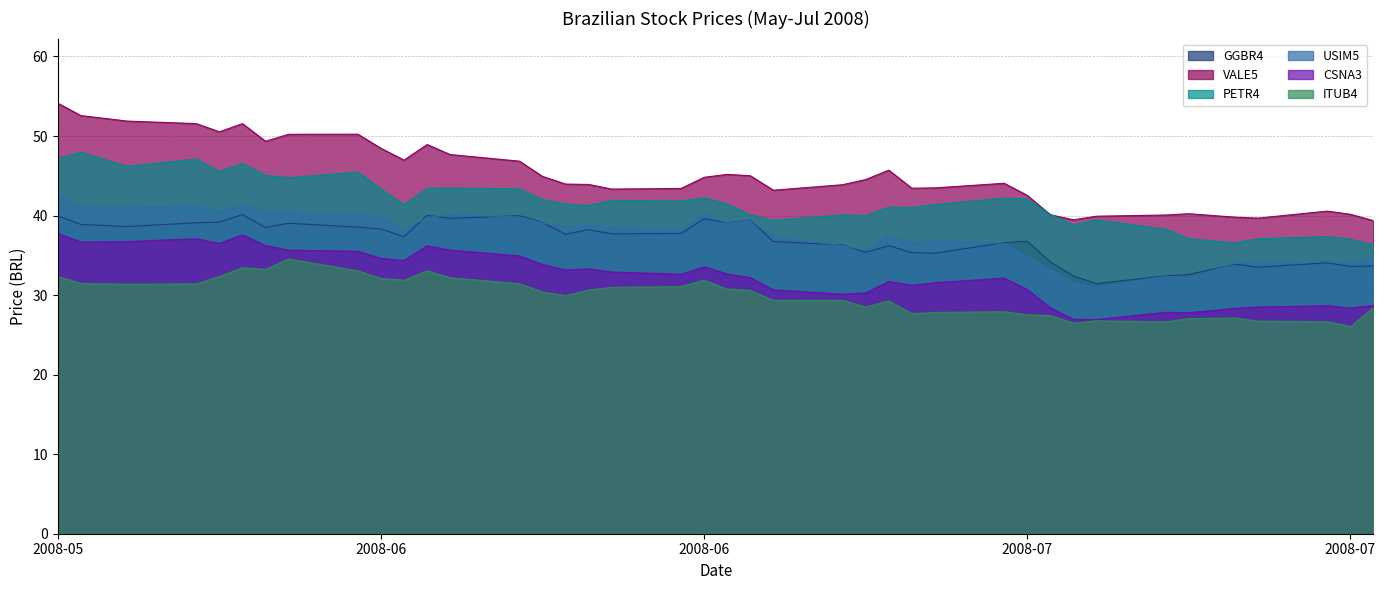

Reading left to right, list all the values displayed in this chart.

GGBR4: 40.0	38.9	38.6	39.1	39.2	40.1	38.5	39.0	38.5	38.3	37.3	40.0	39.6	40.0	39.1	37.6	38.2	37.7	37.8	39.6	39.1	39.5	36.7	36.3	35.4	36.2	35.3	35.3	36.6	36.8	34.2	32.4	31.4	32.4	32.6	33.9	33.5	34.1	33.6	33.7
VALE5: 54.1	52.6	51.9	51.6	50.5	51.6	49.3	50.2	50.2	48.5	47.0	48.9	47.7	46.8	44.9	44.0	43.9	43.3	43.4	44.8	45.2	45.0	43.2	43.9	44.5	45.7	43.4	43.5	44.1	42.5	40.1	39.5	39.9	40.1	40.2	39.8	39.7	40.6	40.2	39.4
PETR4: 47.2	48.0	46.2	47.1	45.6	46.6	45.1	44.8	45.5	43.3	41.4	43.4	43.5	43.4	42.0	41.5	41.3	41.9	41.8	42.2	41.5	40.1	39.4	40.1	40.0	41.1	41.0	41.4	42.2	42.1	40.1	38.9	39.5	38.3	37.1	36.6	37.1	37.4	37.0	36.3
USIM5: 42.6	41.1	41.0	41.3	40.5	41.4	40.5	40.5	40.2	39.8	38.2	39.7	40.1	39.8	39.1	38.6	38.8	38.5	38.2	40.2	39.1	39.4	37.4	36.2	35.6	37.5	36.6	36.9	36.5	34.9	33.2	31.5	31.0	32.4	32.2	34.0	34.2	34.2	34.0	34.7
CSNA3: 37.7	36.7	36.7	37.1	36.5	37.6	36.2	35.6	35.5	34.6	34.4	36.2	35.7	34.9	33.9	33.2	33.3	32.9	32.6	33.6	32.6	32.2	30.7	30.1	30.3	31.7	31.2	31.6	32.1	30.7	28.4	27.0	26.9	27.8	27.8	28.3	28.5	28.7	28.4	28.7
ITUB4: 32.3	31.5	31.4	31.4	32.3	33.4	33.2	34.5	33.0	32.1	31.9	33.0	32.2	31.4	30.4	29.9	30.6	31.0	31.1	31.9	30.8	30.6	29.3	29.3	28.5	29.3	27.7	27.8	27.9	27.5	27.4	26.5	26.8	26.6	27.0	27.1	26.7	26.7	26.0	28.4